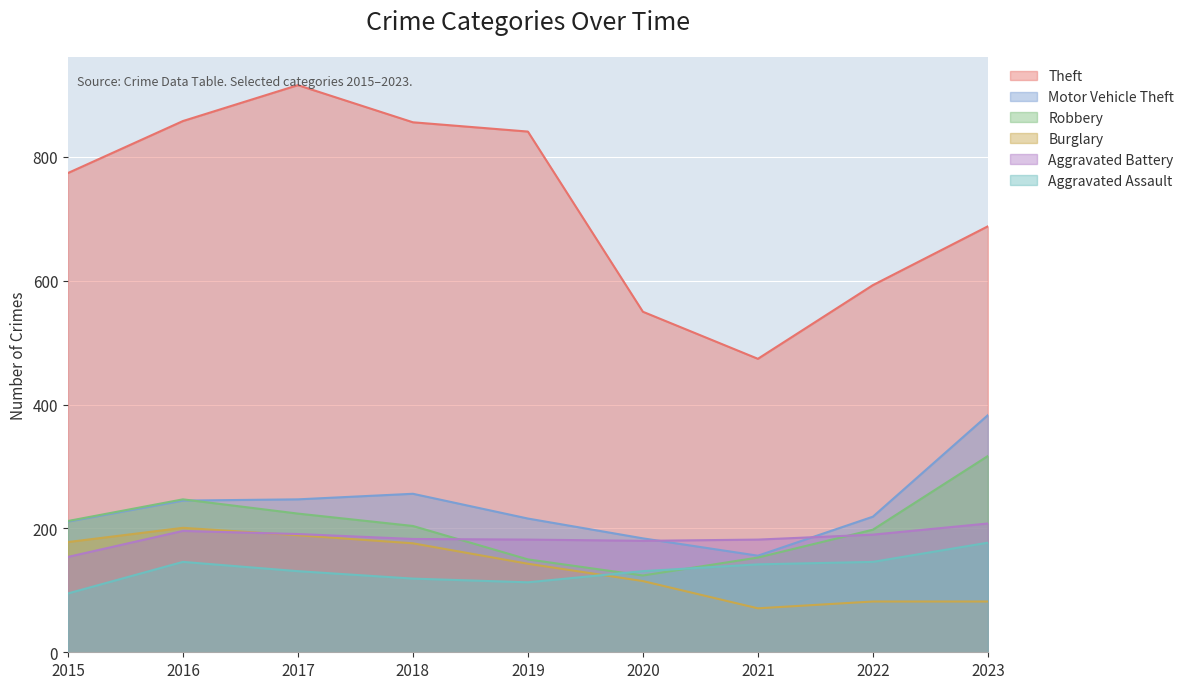

What are all the series names shown in the legend?

Theft, Motor Vehicle Theft, Robbery, Burglary, Aggravated Battery, Aggravated Assault